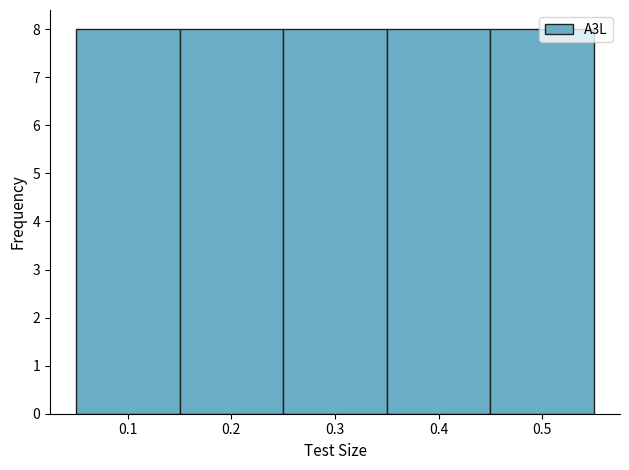

Reading left to right, list every bar in this chart as the range it spans on the x-axis followed by its height. The values are not printed on the chart, so give them approximately, as read against the axis.

0.05 to 0.15: 8
0.15 to 0.25: 8
0.25 to 0.35: 8
0.35 to 0.45: 8
0.45 to 0.55: 8